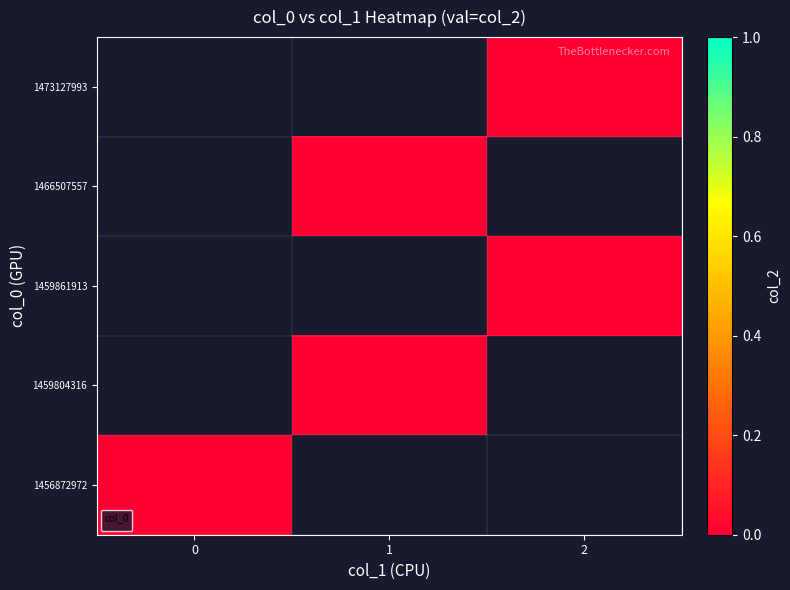

Rank the categories by value from highest to lowest.

0, 1, 2